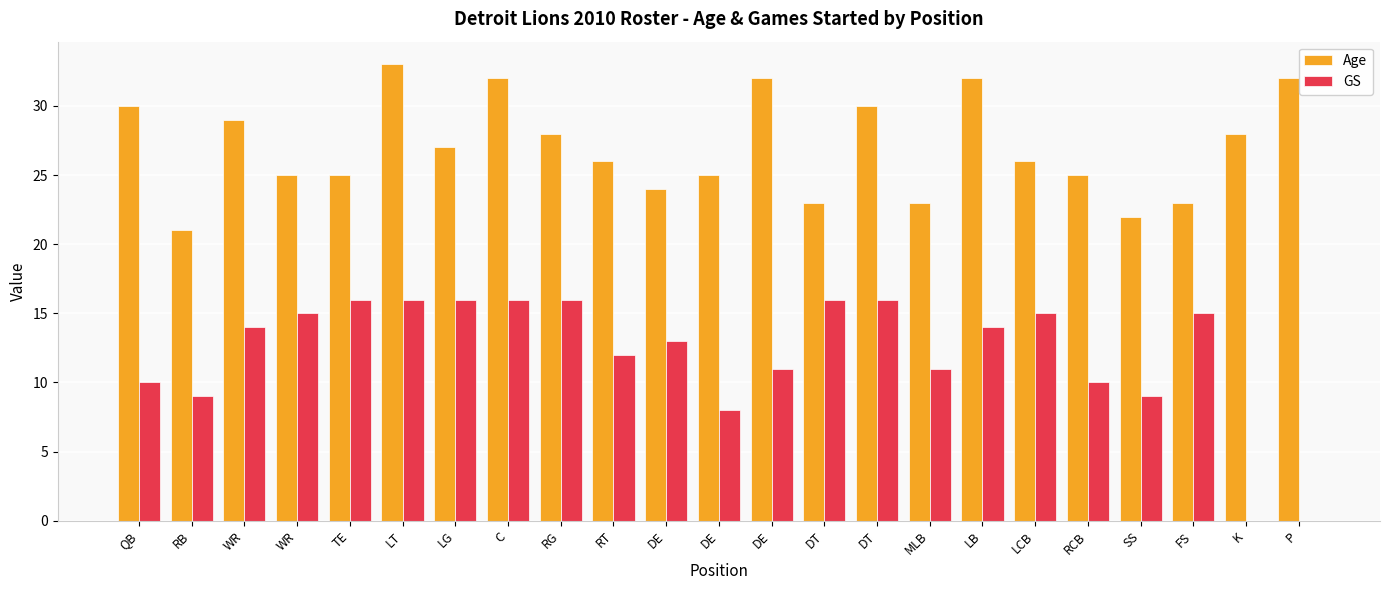

Which series has the largest range (max minus min)?

GS